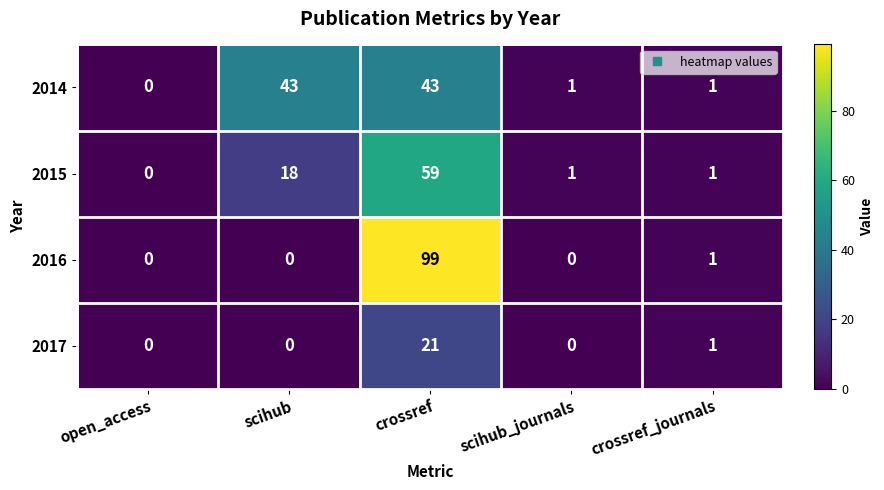

Which series has the largest range (max minus min)?

2016